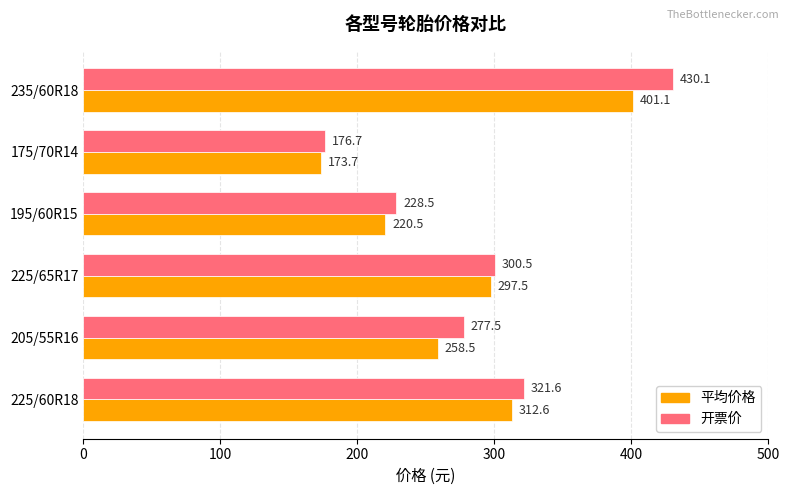

Which series has the largest total across all categories?

开票价